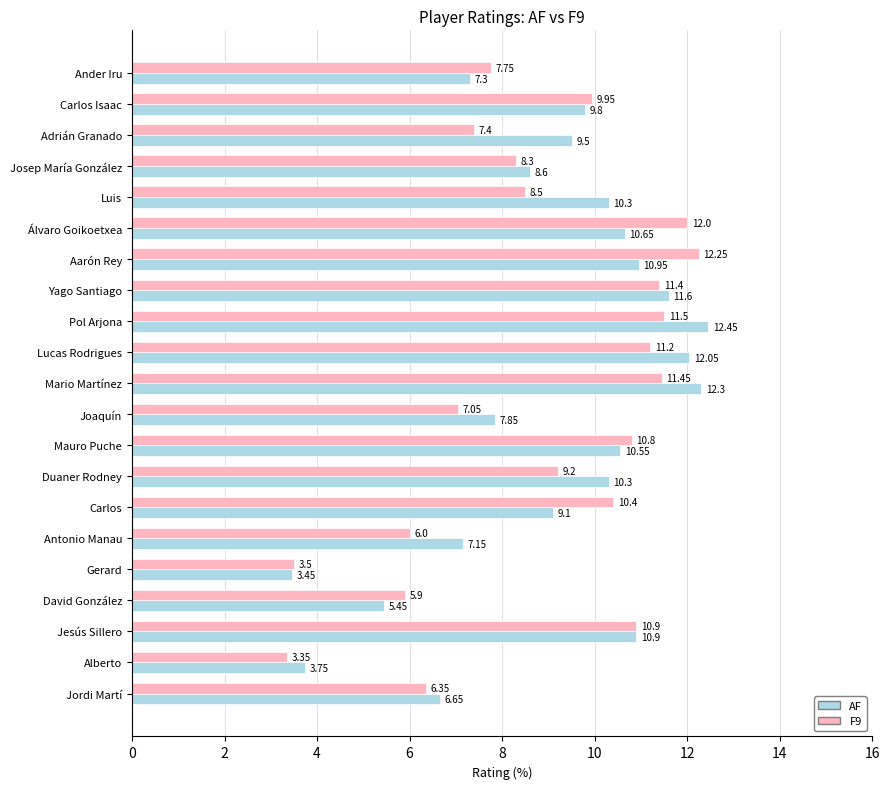

What is the difference between the maximum and minimum values in the AF series?

9.0